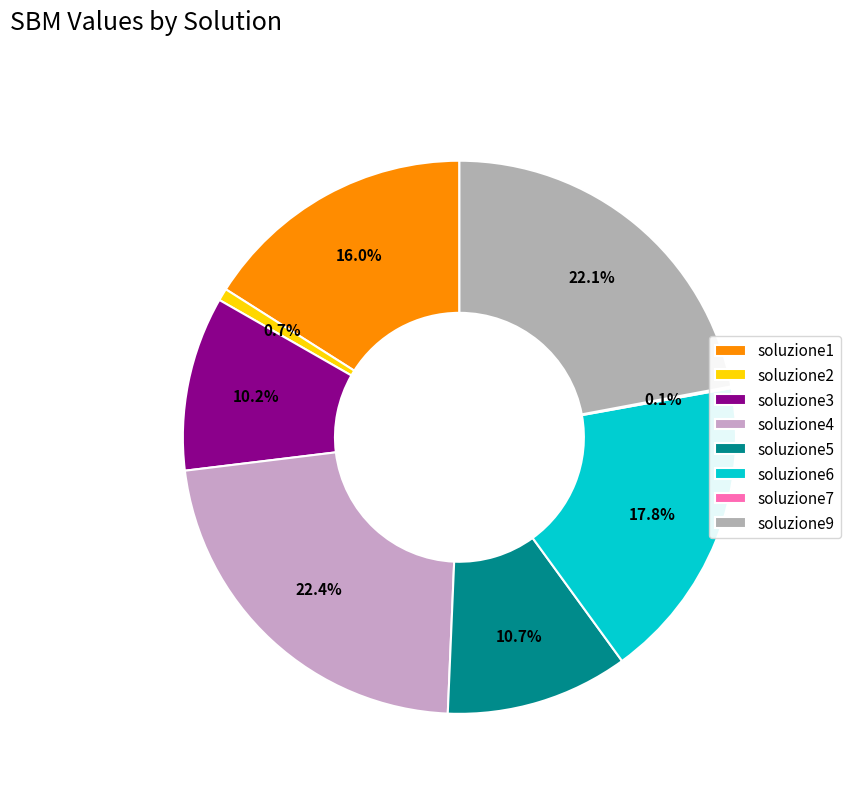

Count the number of slices in the pie.

8